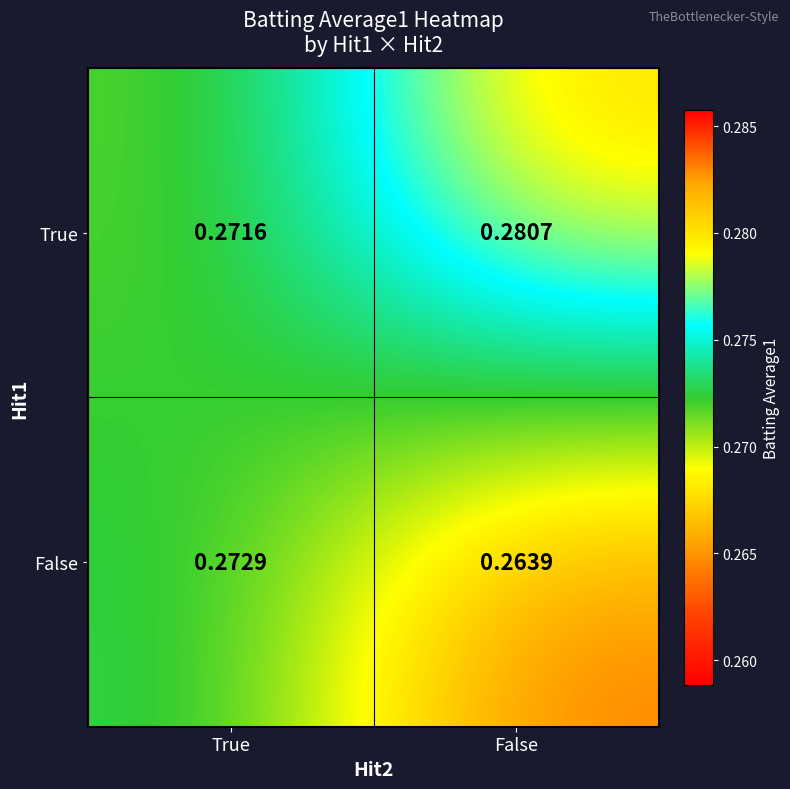

Between True and False, which series saw the biggest shift?

True